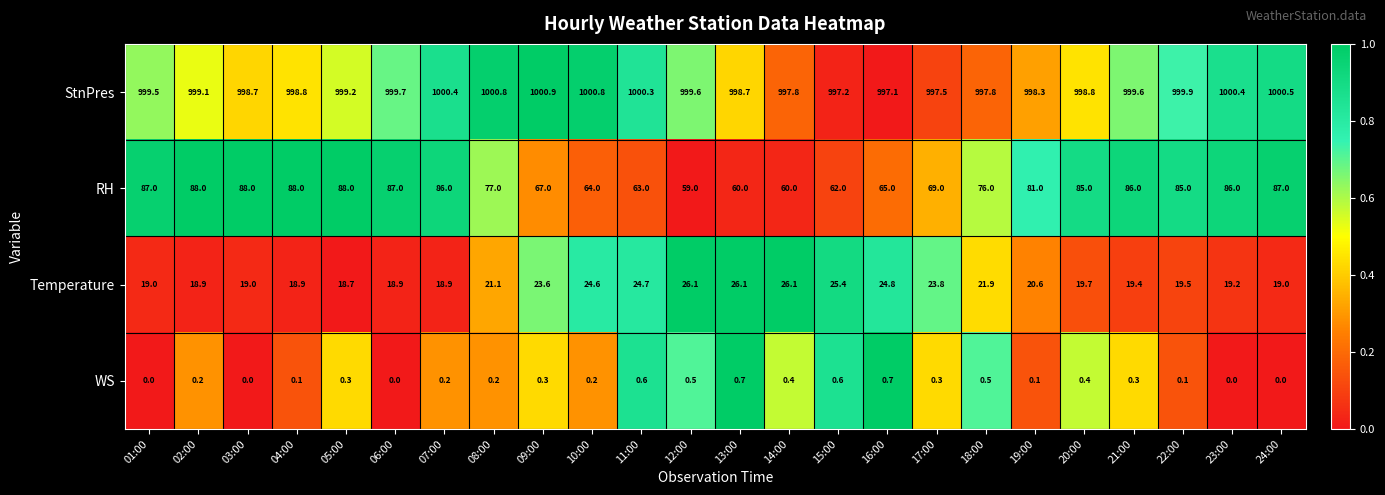

The value of StnPres at 20:00 is 1695.0. True or false?

False